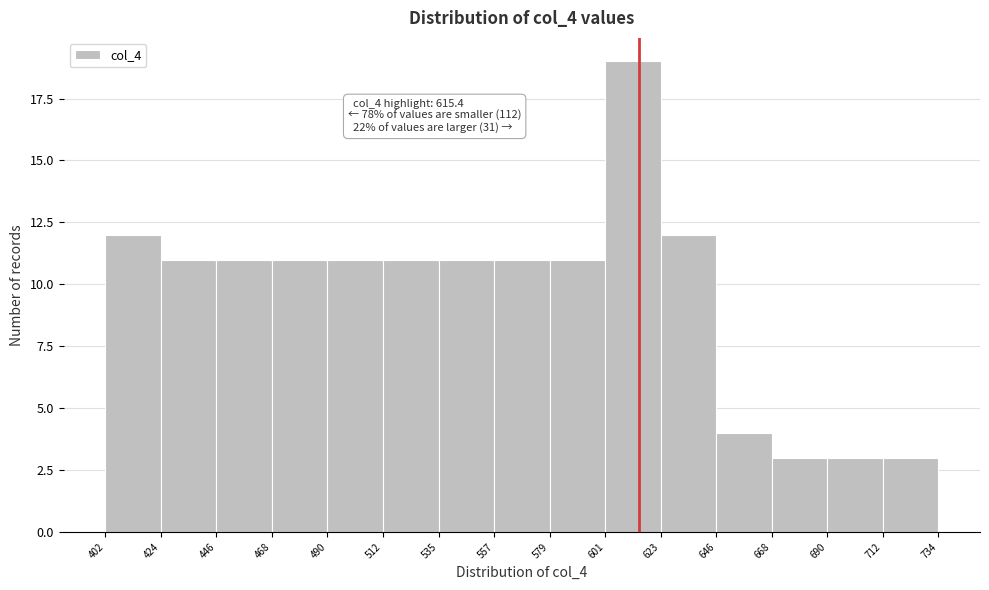

Which range on the x-axis has the tallest bar?

601 to 623